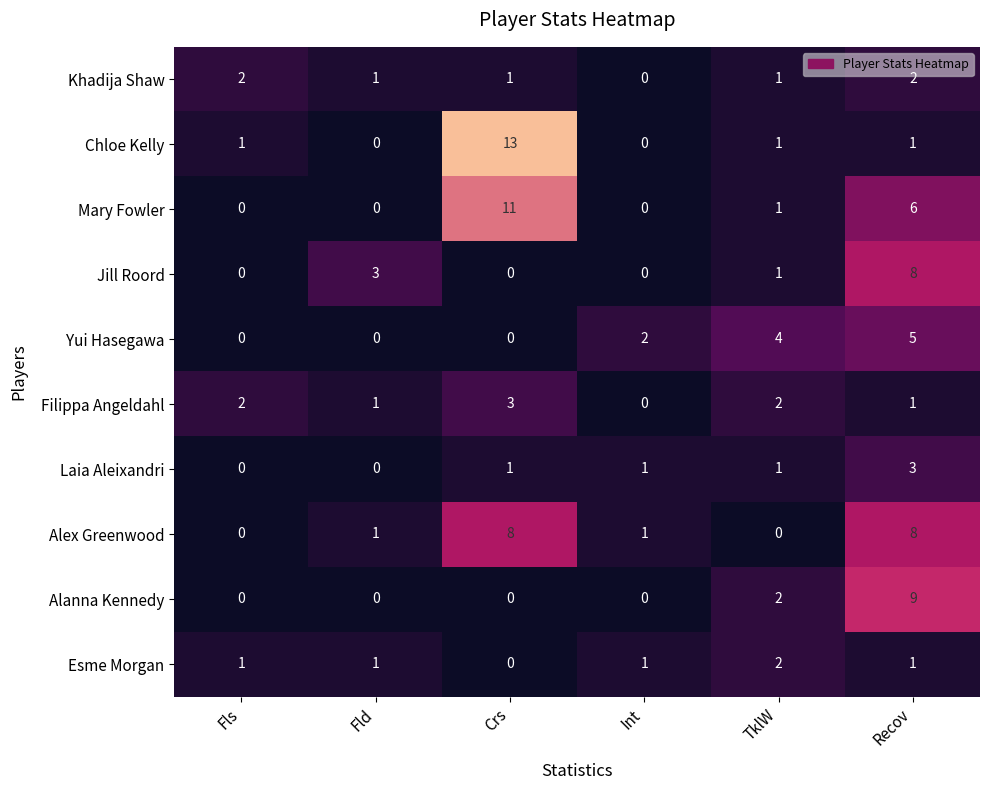

How many Yui Hasegawa values are between 0 and 4?

5